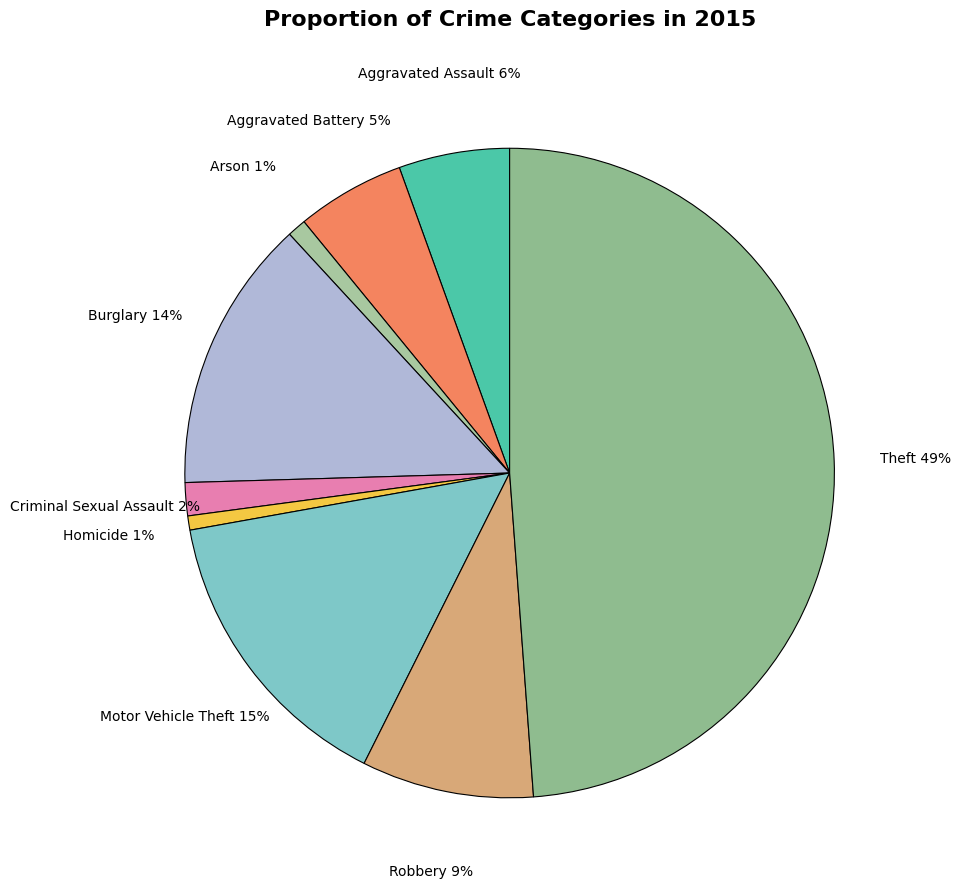

Count the number of slices in the pie.

9